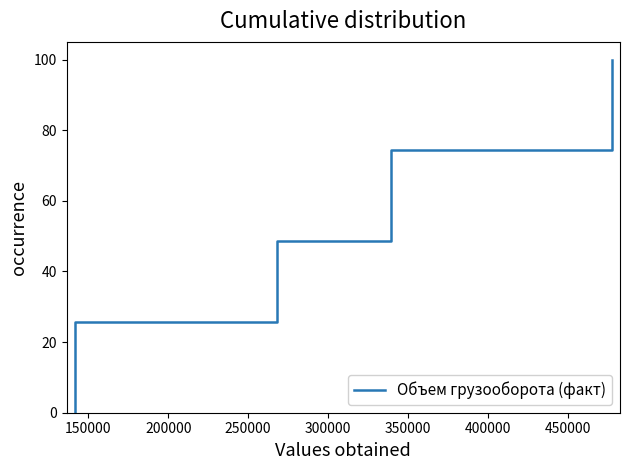

True or false: there are more than 1 points higher than both neighbors.

False